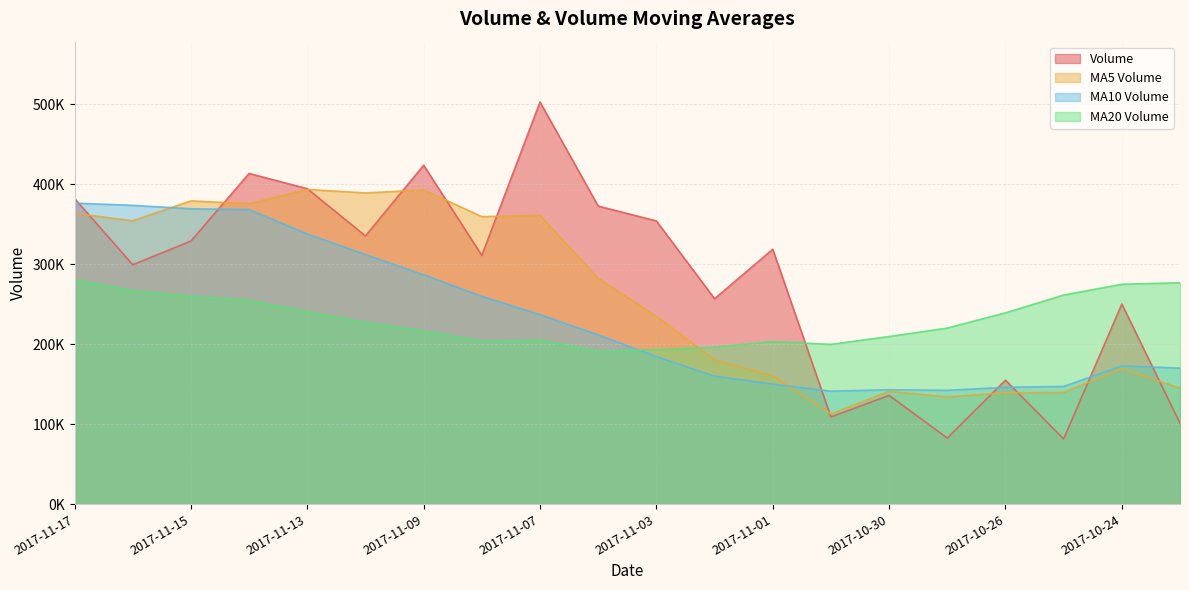

What is the lowest value of the v_ma20 series?

190826.7